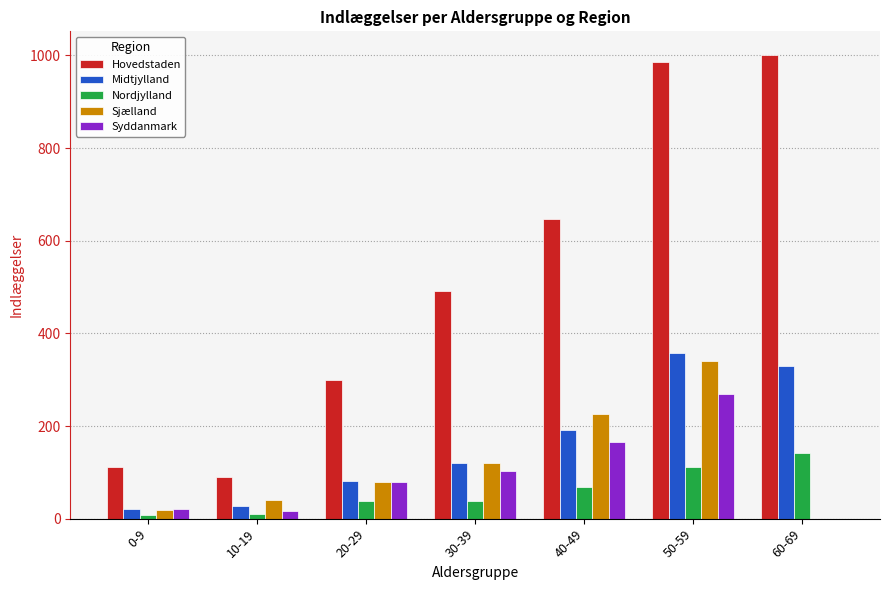

What is the total value across all series at 40-49?

1300